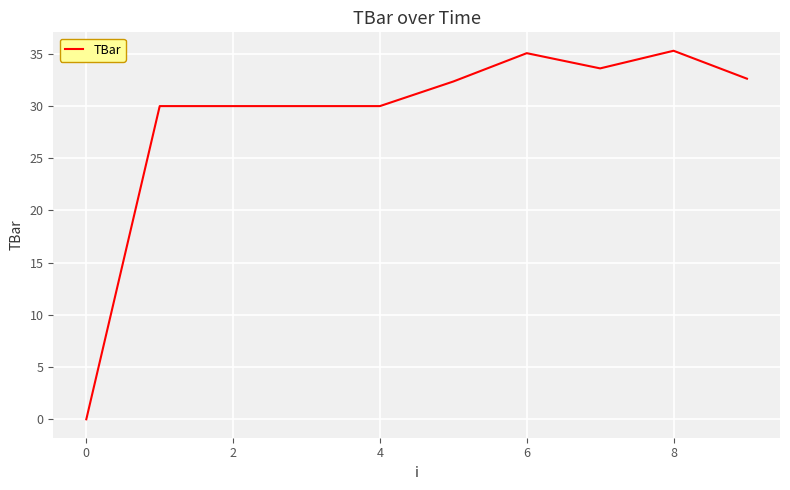

What is the maximum value shown in the chart?

35.3